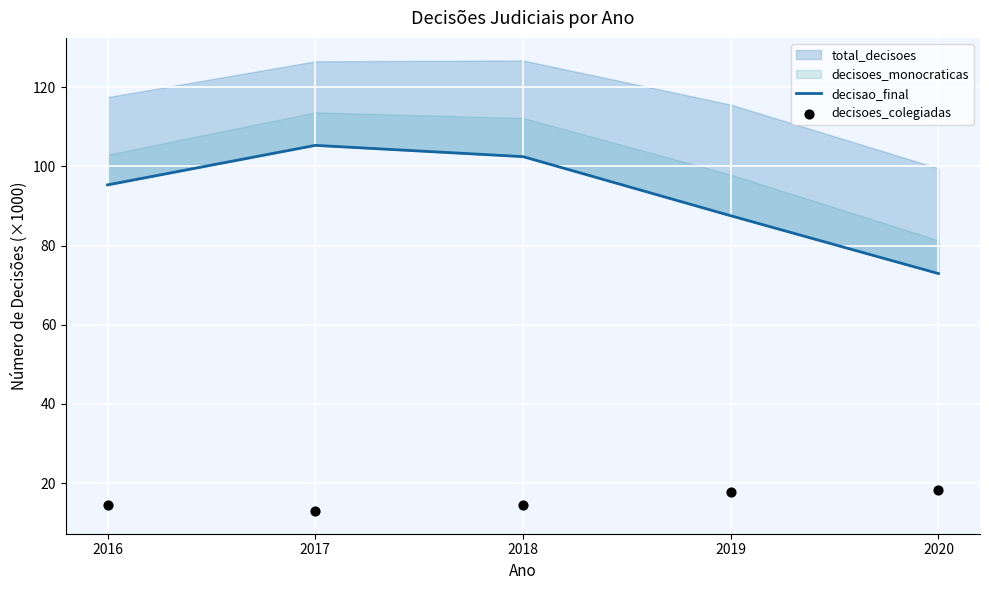

Which series reaches the minimum Y coordinate?

decisoes_colegiadas